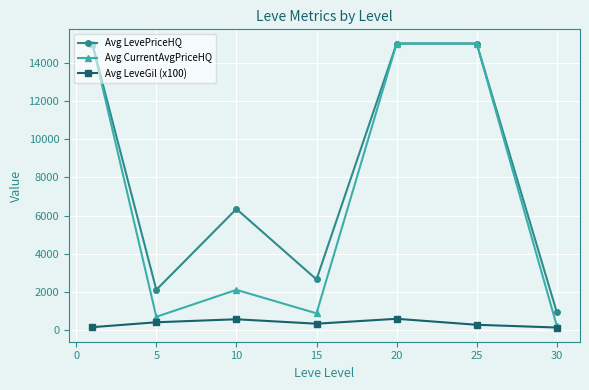

What is the greatest value displayed?

15000.0